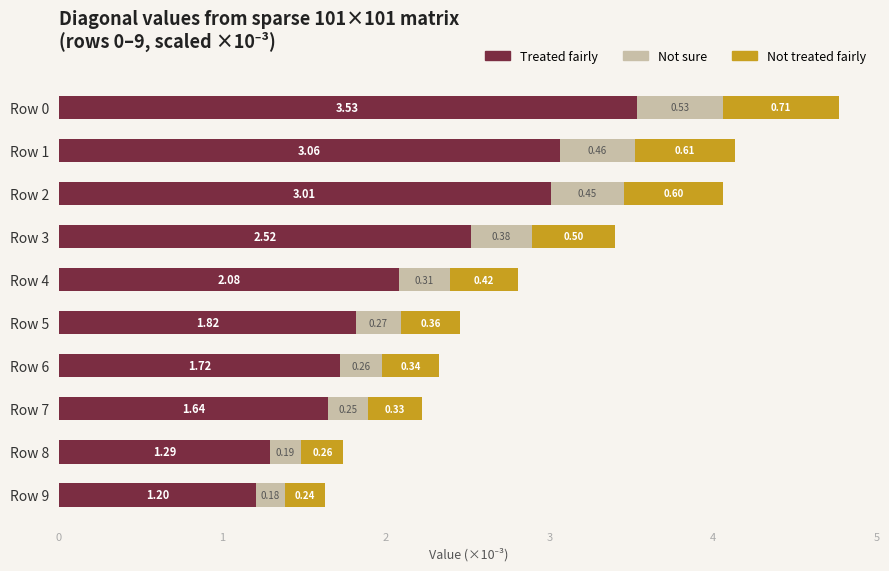

Rank the categories by Treated fairly value from lowest to highest.

Row 9, Row 8, Row 7, Row 6, Row 5, Row 4, Row 3, Row 2, Row 1, Row 0